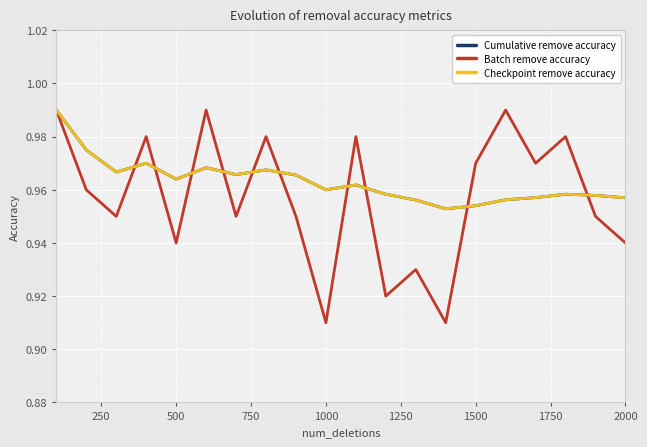

Does the chart display data point markers on the line(s)?

No